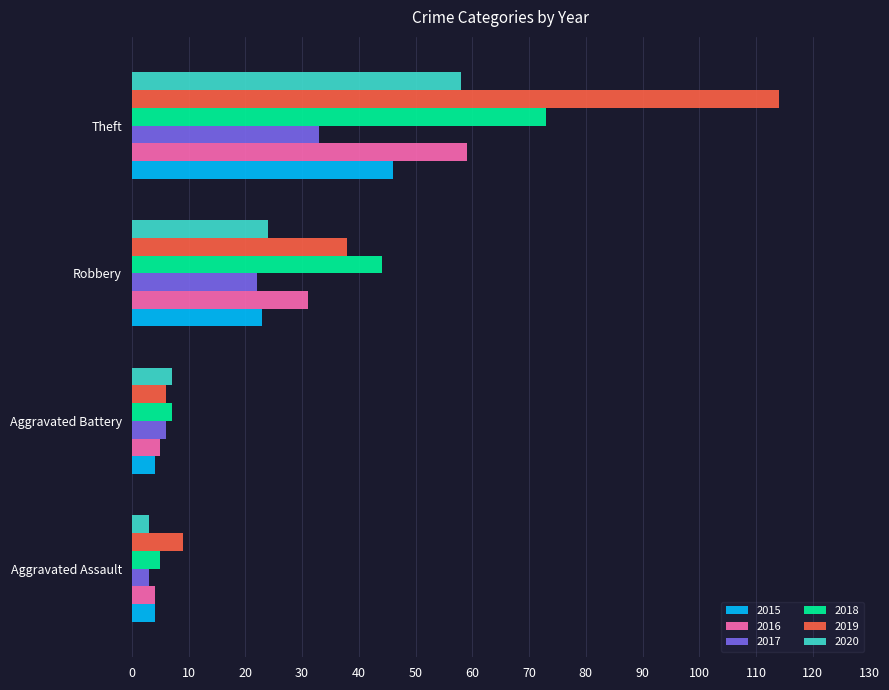

Is it true that 2018 equals 7 at Aggravated Battery?

True